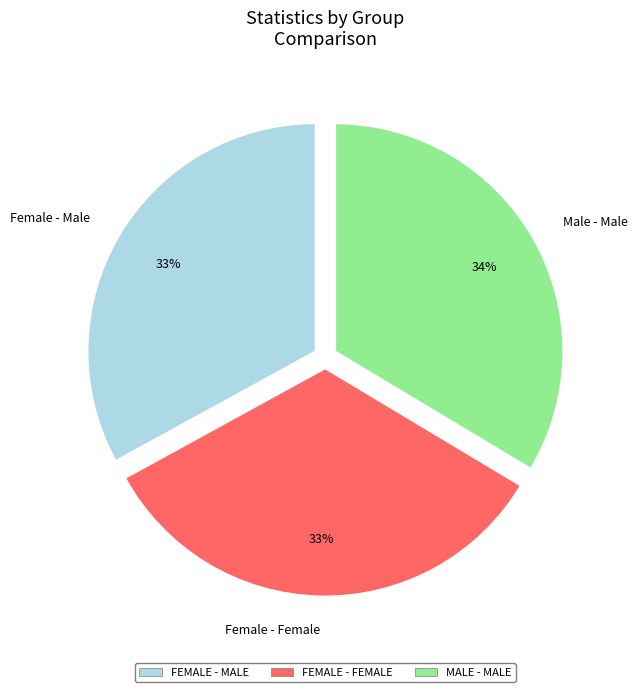

What percentage is the Male - Male slice, to the nearest percent?

34%